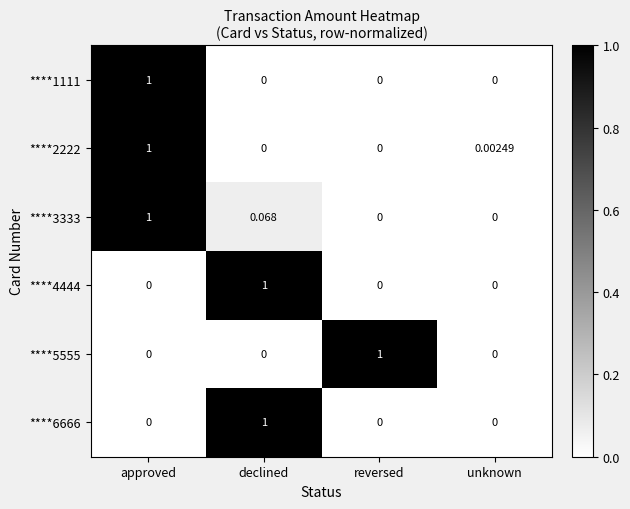

At which label does ****6666 reach its peak?

declined